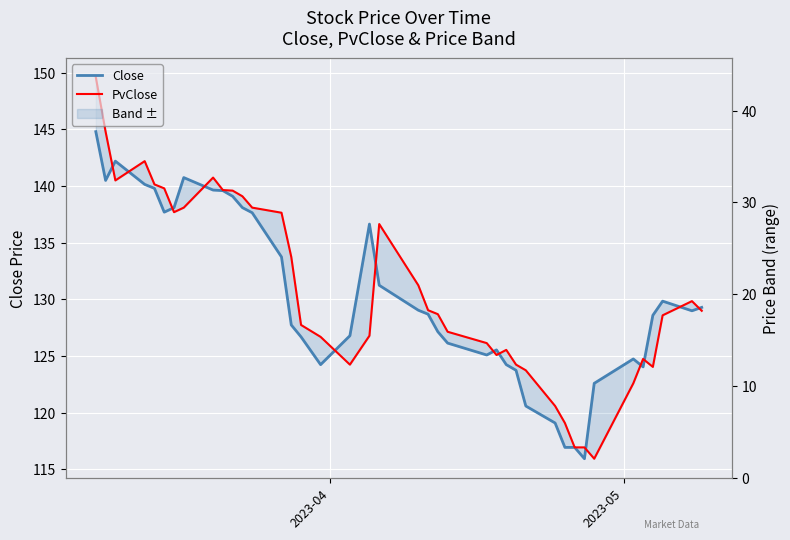

How many values in the PvClose series are below 129?

20